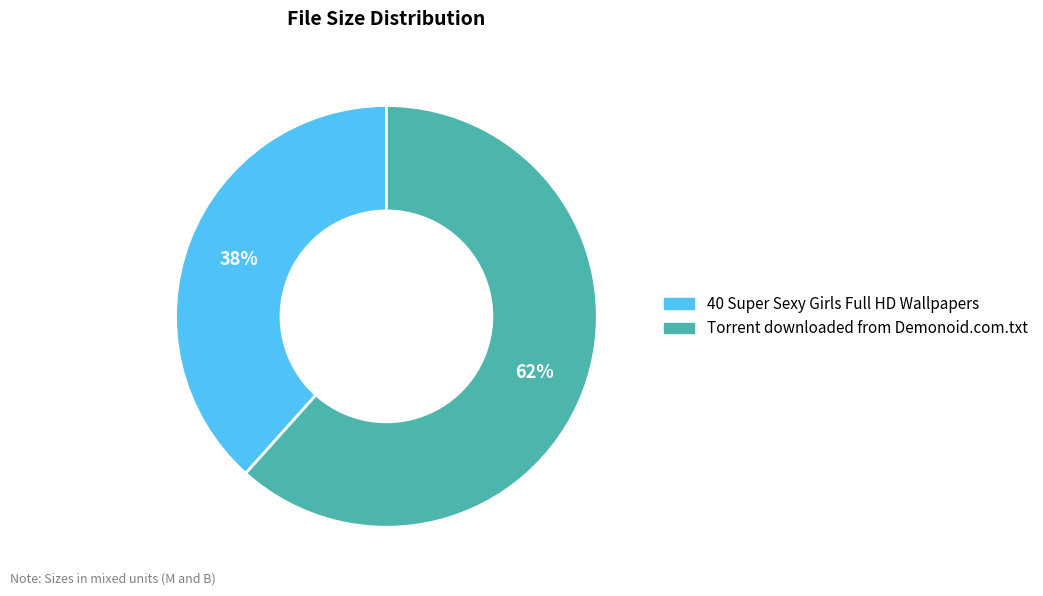

Which category has the biggest portion of the pie?

Torrent downloaded from Demonoid.com.txt